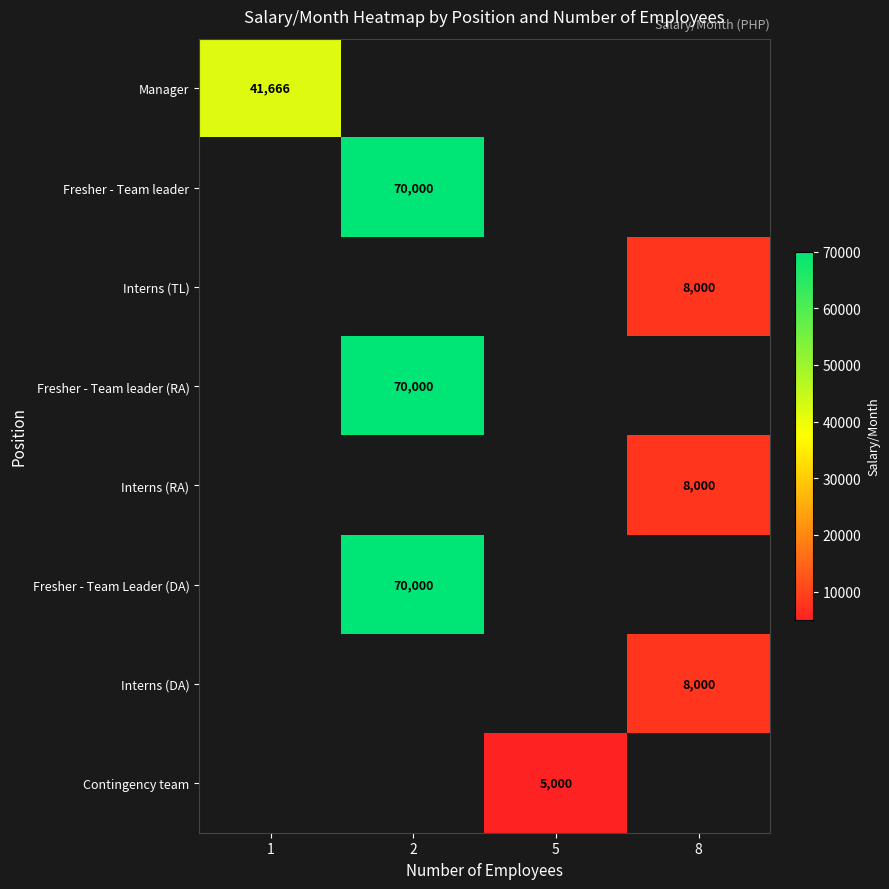

How many categories are shown in the chart?

4